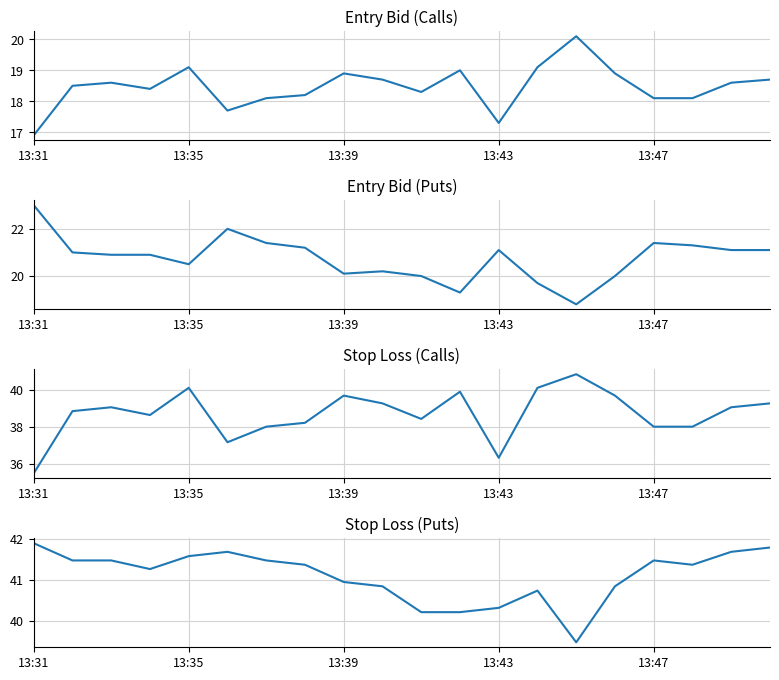

What is the average value of the entry_bid_P series?

20.8